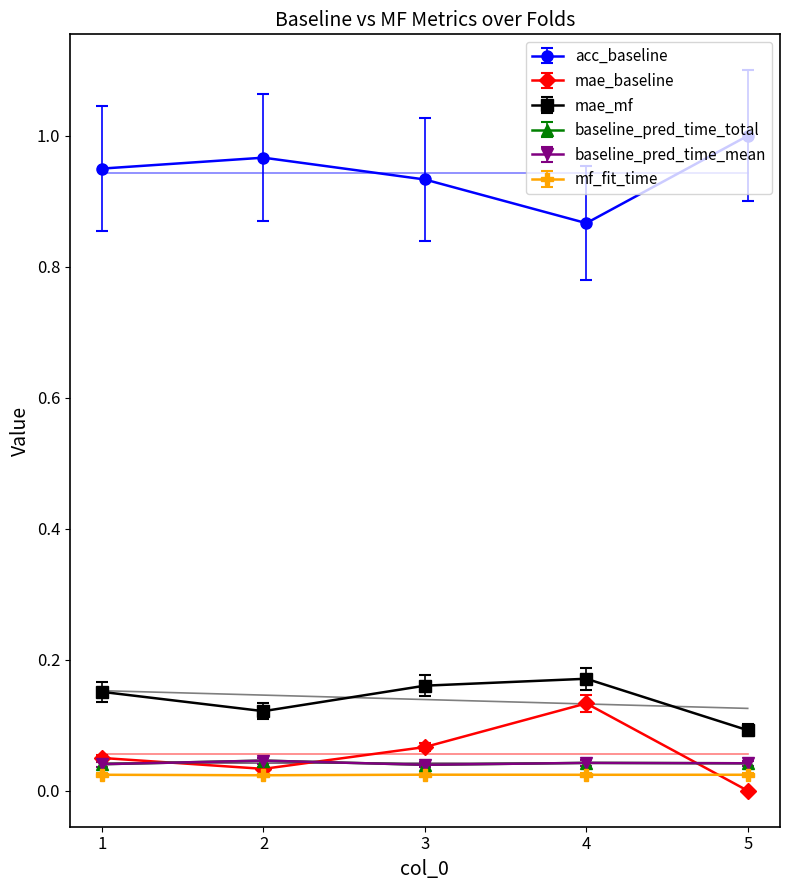

At which category does the chart reach its peak across all series?

5